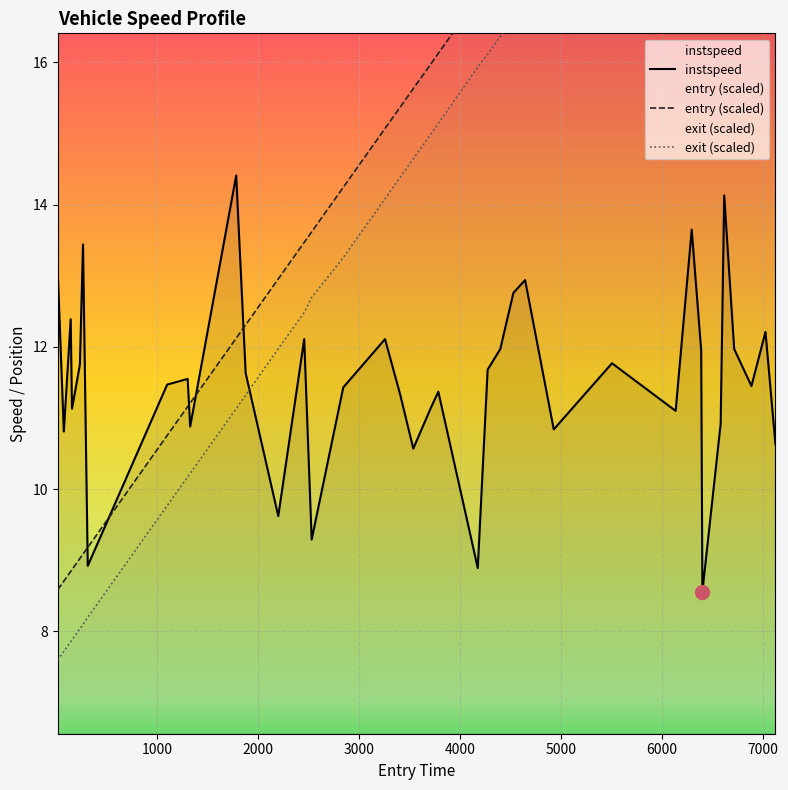

Is it true that exit equals 4.4 at 3406?

False